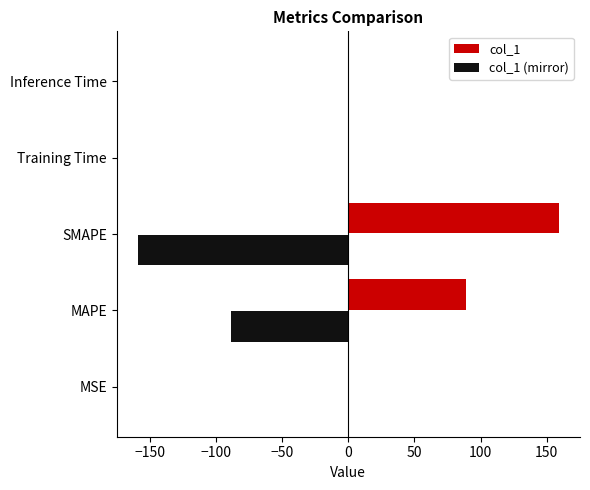

At which label does col_1 reach its peak?

SMAPE